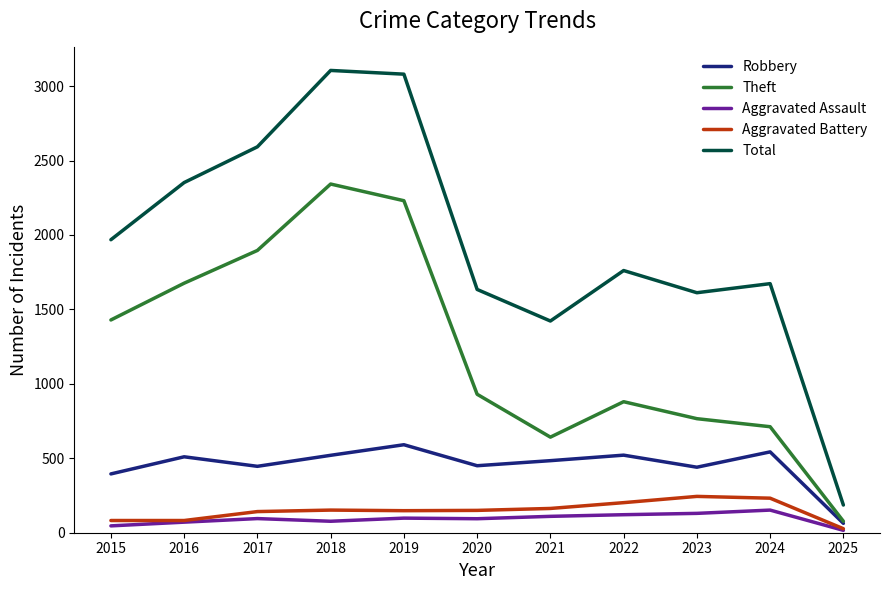

True or false: Total and Aggravated Assault intersect in this chart.

False